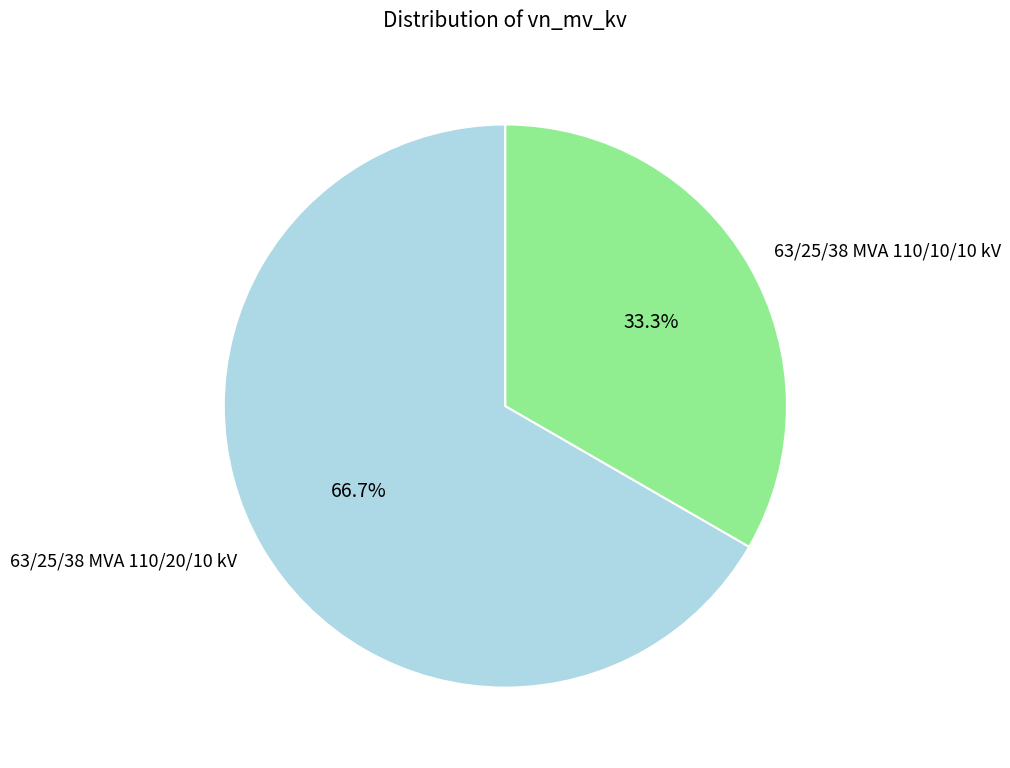

To the nearest percent, what is the difference between the largest and smallest slice percentages?

33%